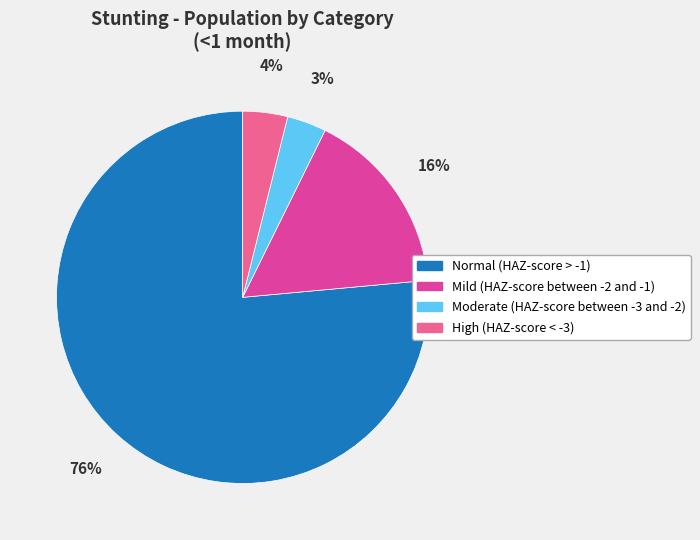

To the nearest percent, what is the combined percentage of Mild (HAZ-score between -2 and -1) and High (HAZ-score < -3)?

20%